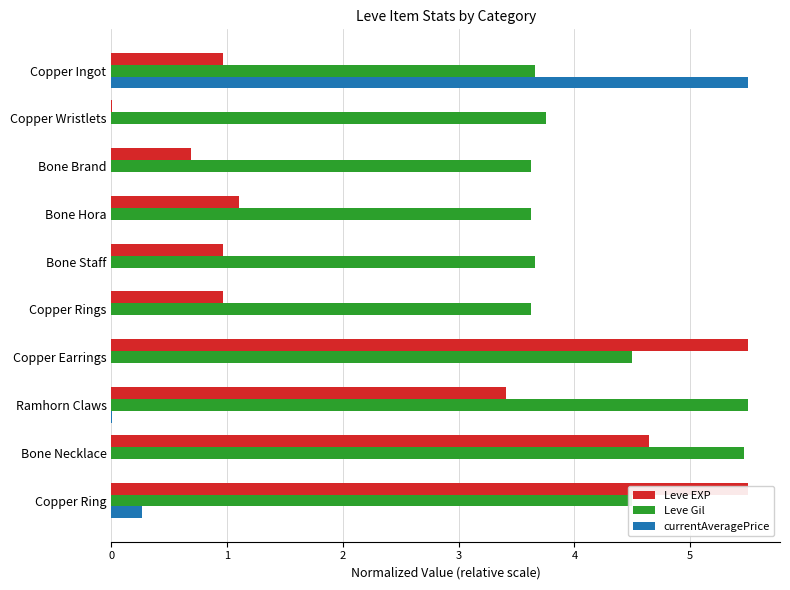

True or false: currentAveragePrice has a value of 0.0 at Ramhorn Claws.

False